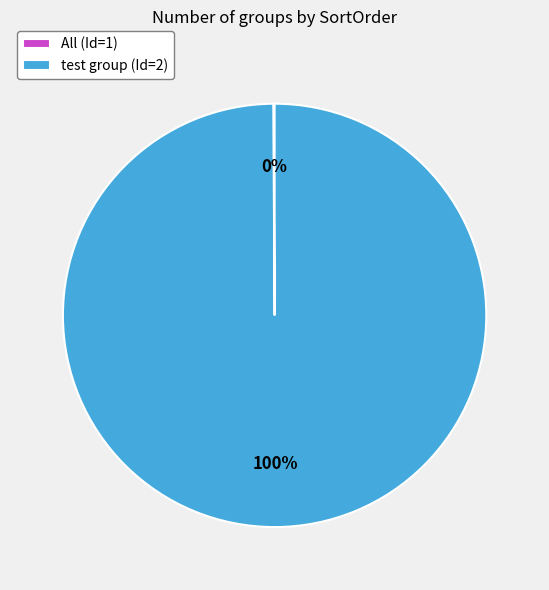

To the nearest percent, what is the difference between the largest and smallest slice percentages?

100%